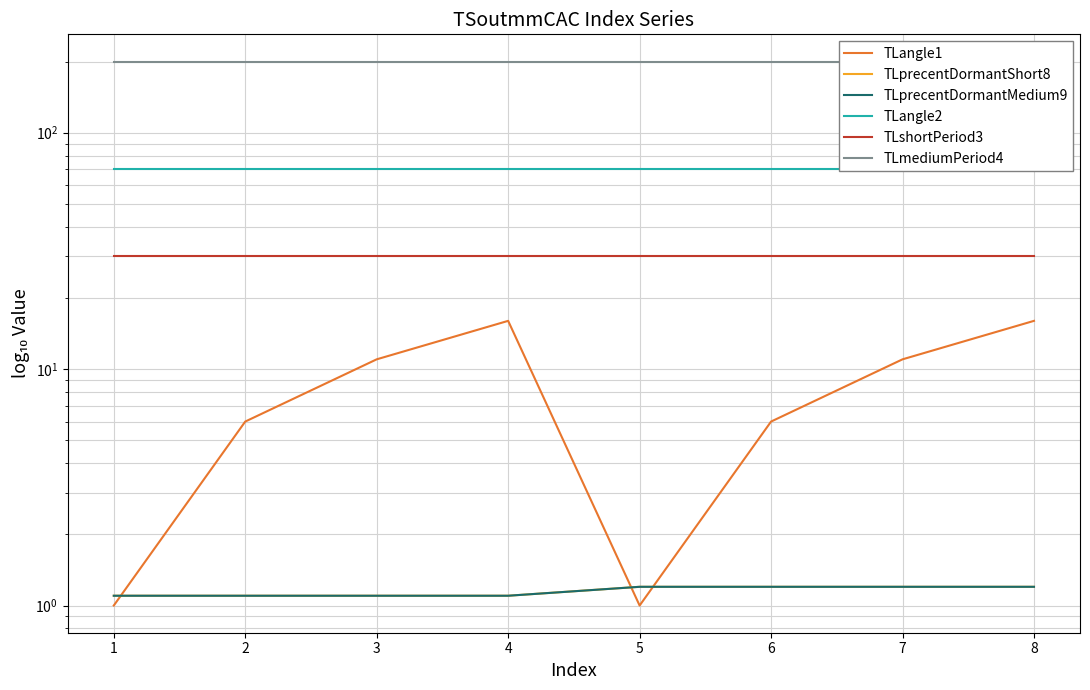

True or false: TLangle2 has more than 0 interior local peaks.

False